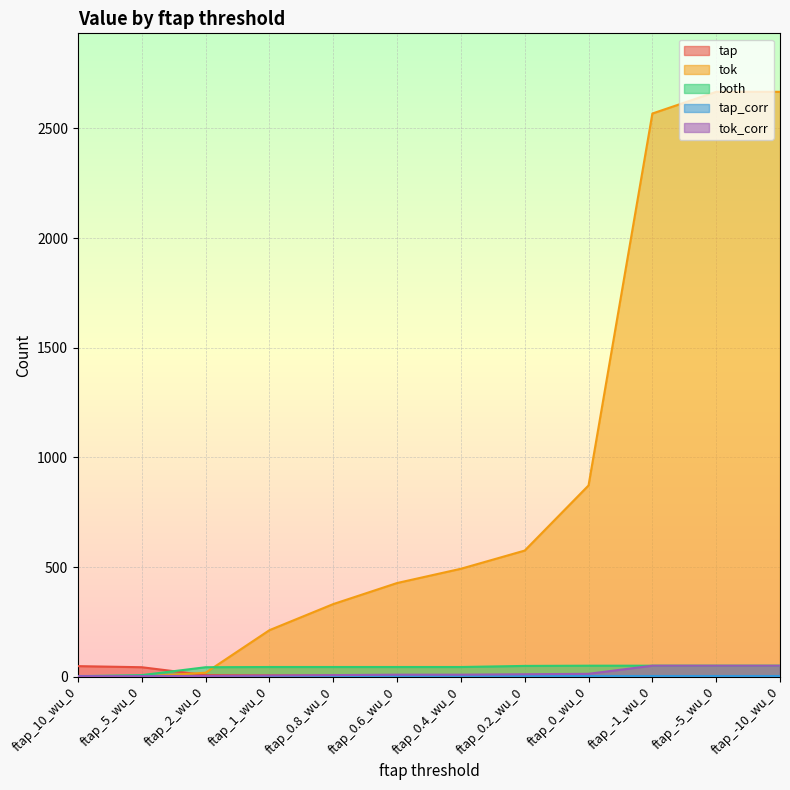

Which series has the widest spread of values?

tok